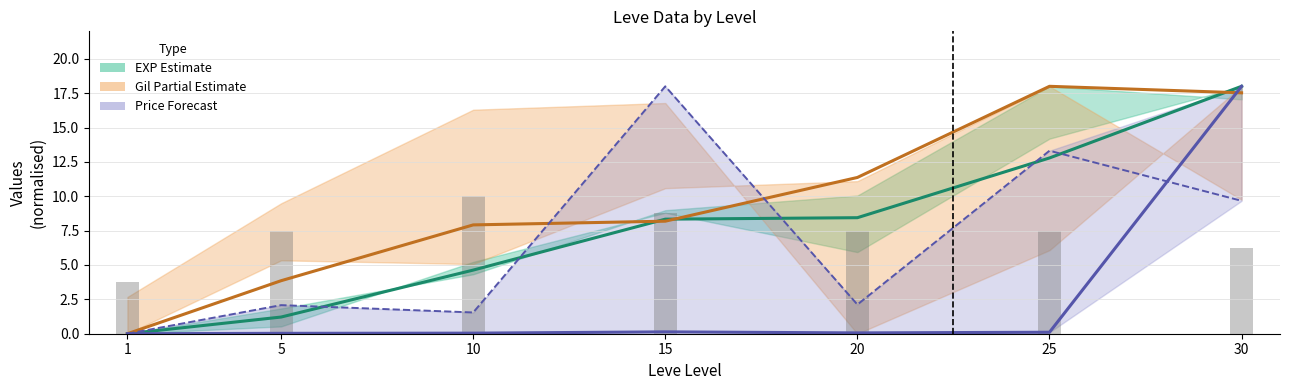

At which label does Gil mid first exceed 8?

15